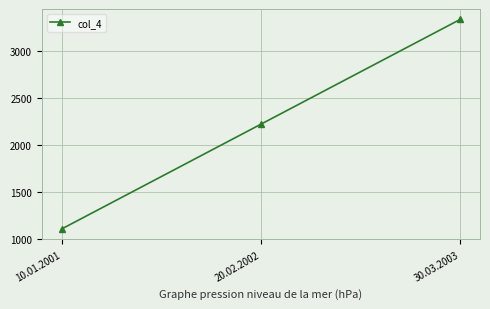

Reading left to right, transcribe all the data shown in this chart.

10.01.2001=1111.1	20.02.2002=2222.2	30.03.2003=3333.3